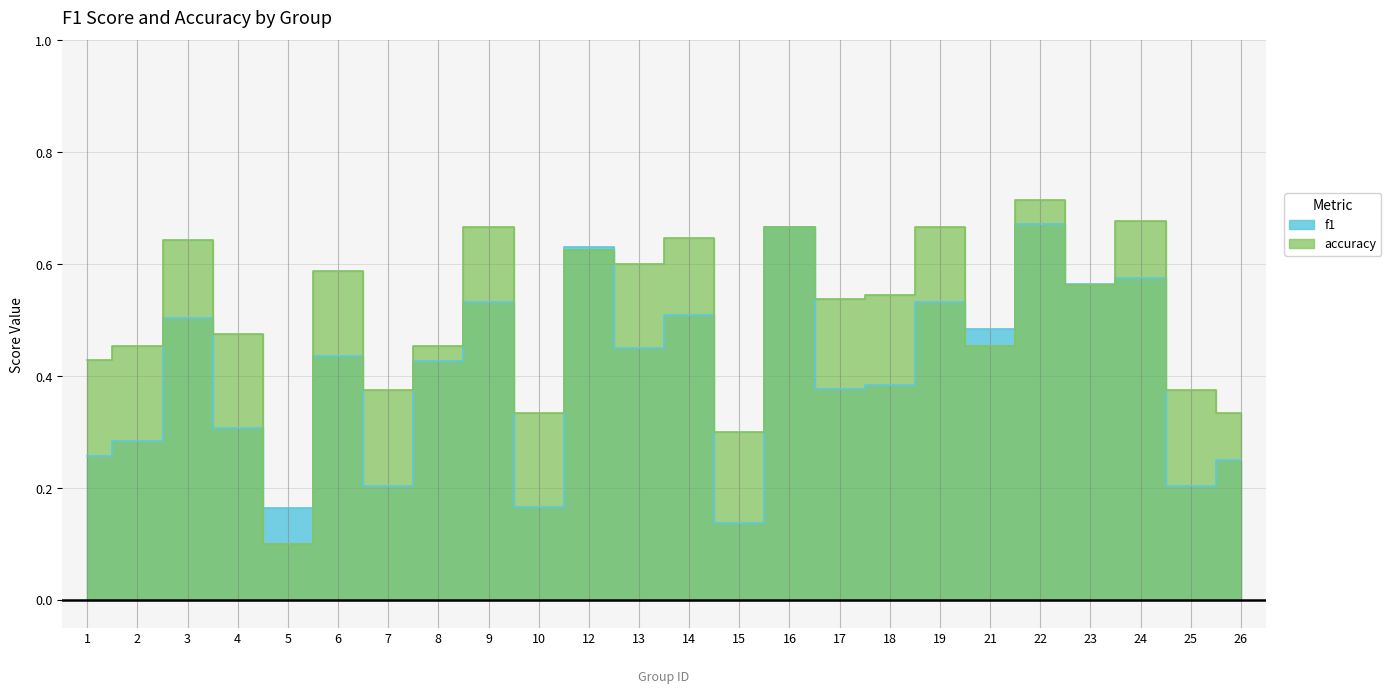

What is the average value of the f1 series?

0.4